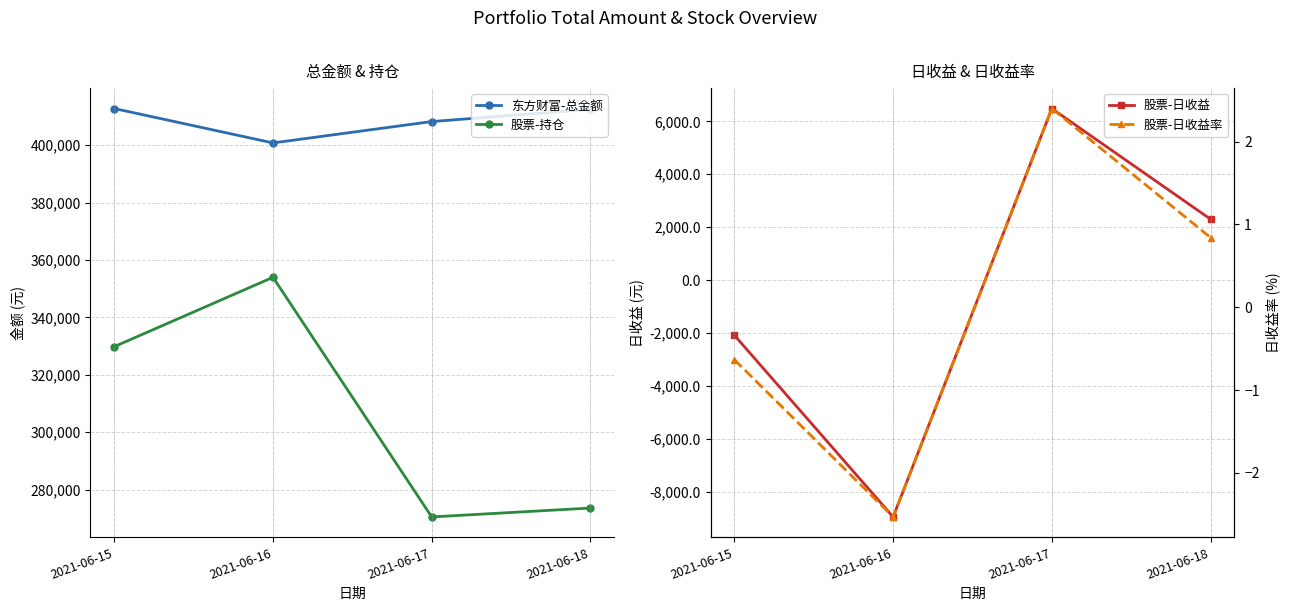

How many values in the 股票-日收益 series exceed 2301?

2